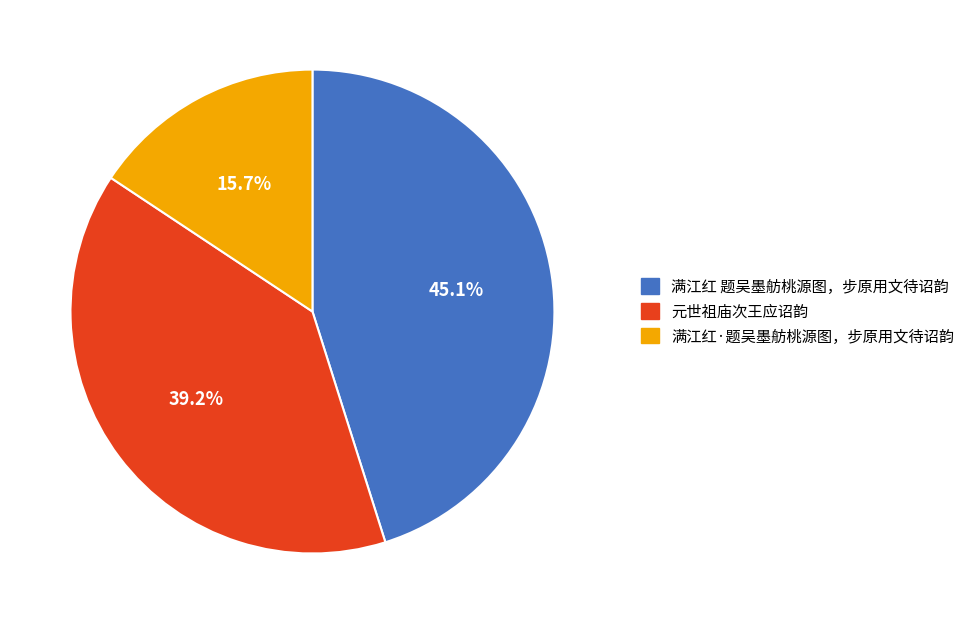

How many slices are in this pie chart?

3